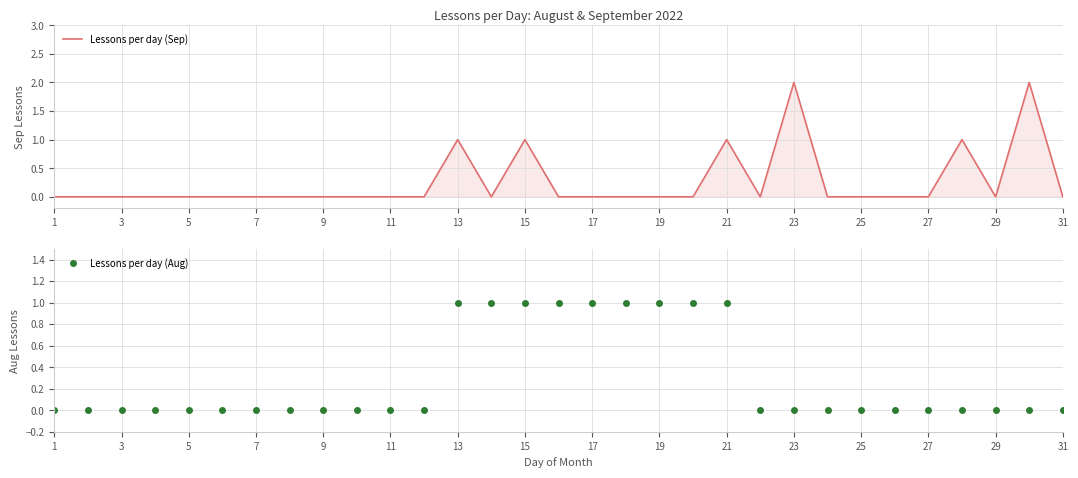

True or false: Lessons per day (Aug) and Lessons per day (Sep) intersect in this chart.

False